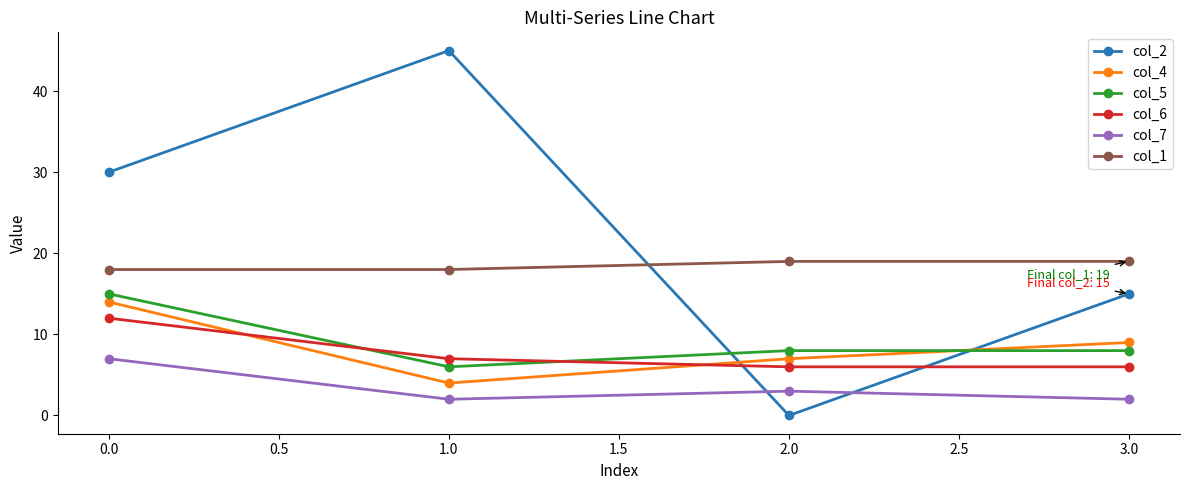

What are all the series names shown in the legend?

col_2, col_4, col_5, col_6, col_7, col_1